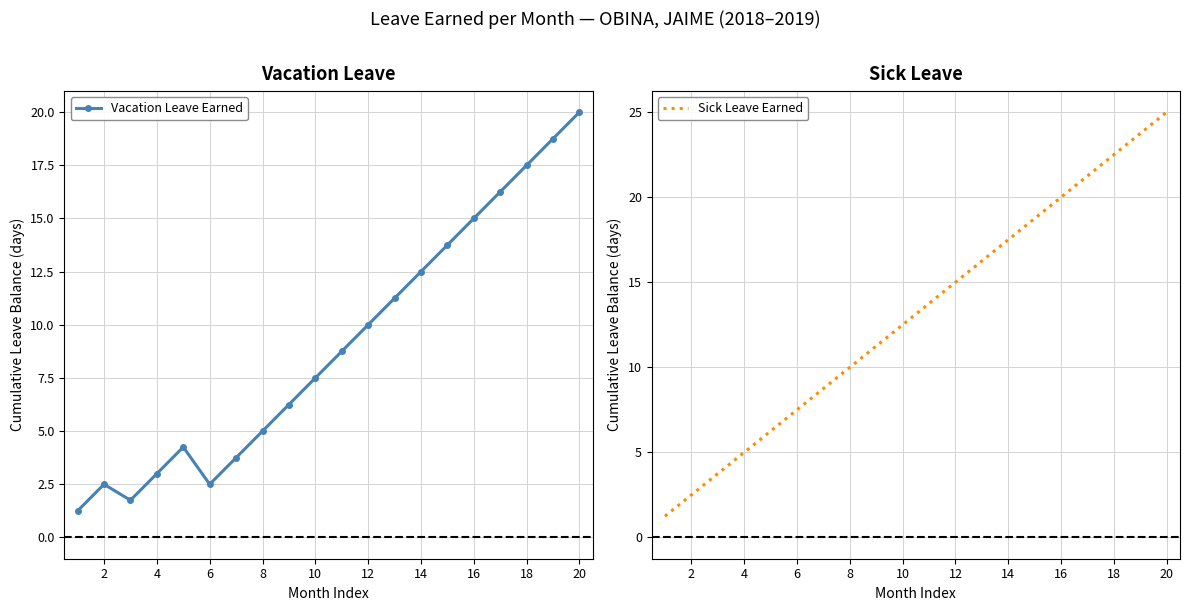

At which label is Sick Leave Earned closest to 13?

10